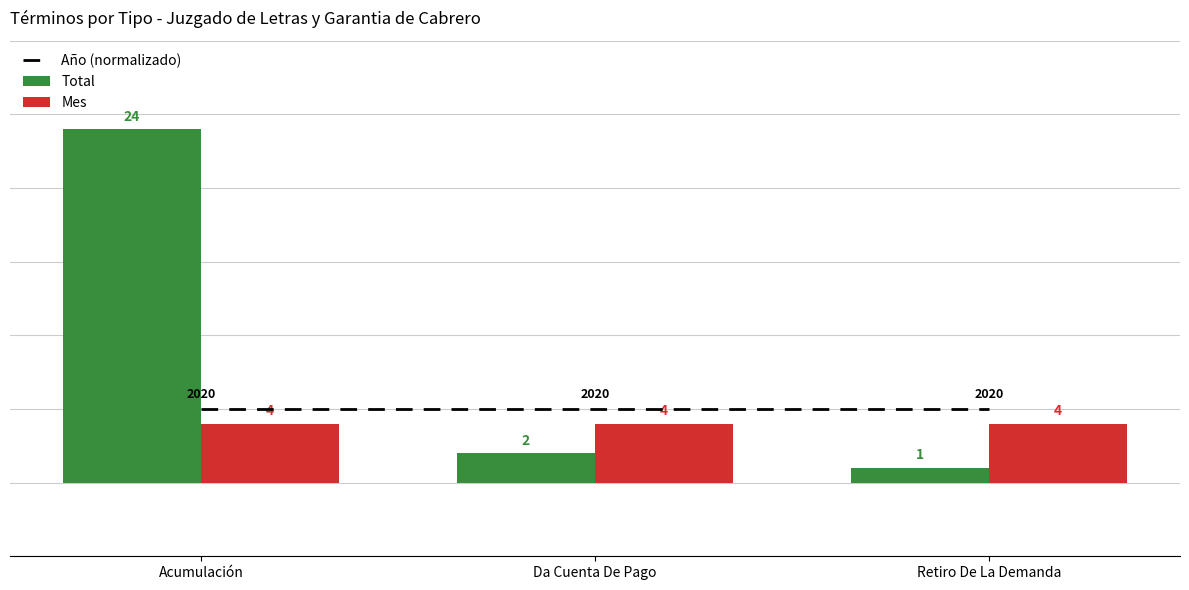

At which label does Total reach its peak?

Acumulación